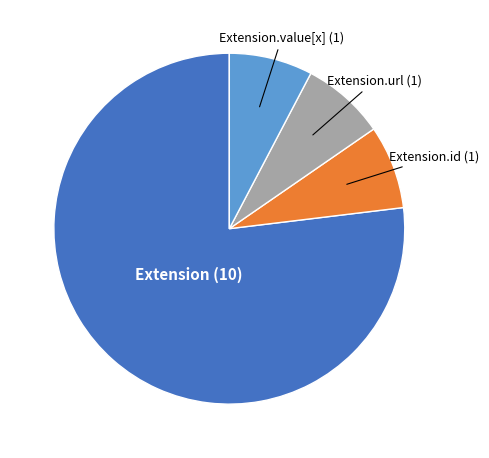

Is there any slice that represents more than half of the pie?

Yes